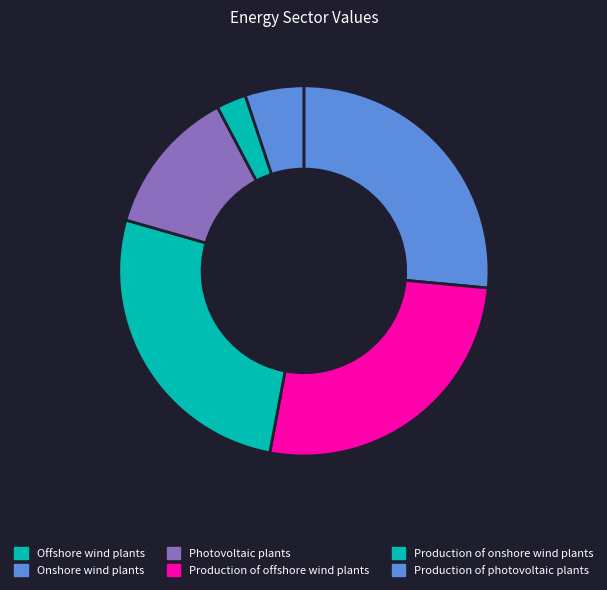

Count the number of slices in the pie.

6